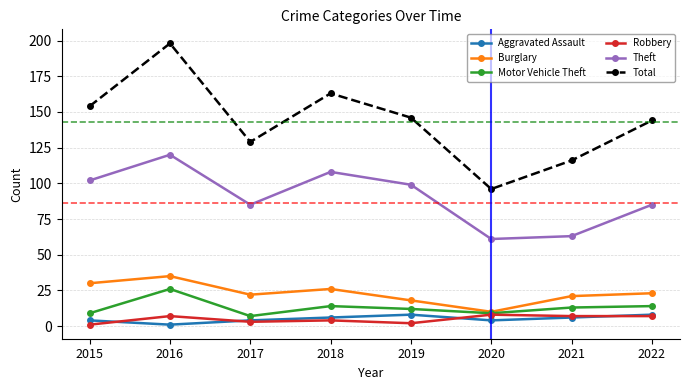

At which category is the sum across all series the highest?

2016